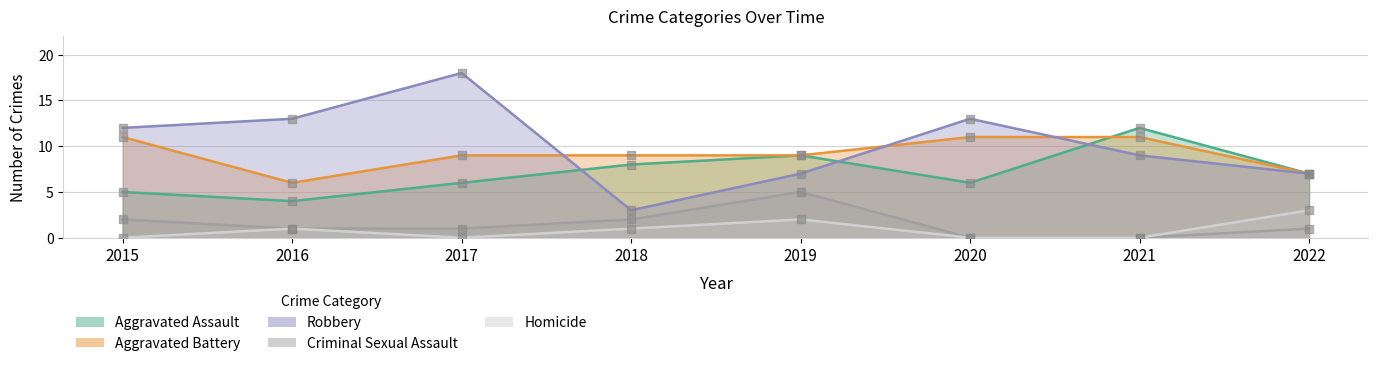

Which series contains the lowest Y value?

Criminal Sexual Assault